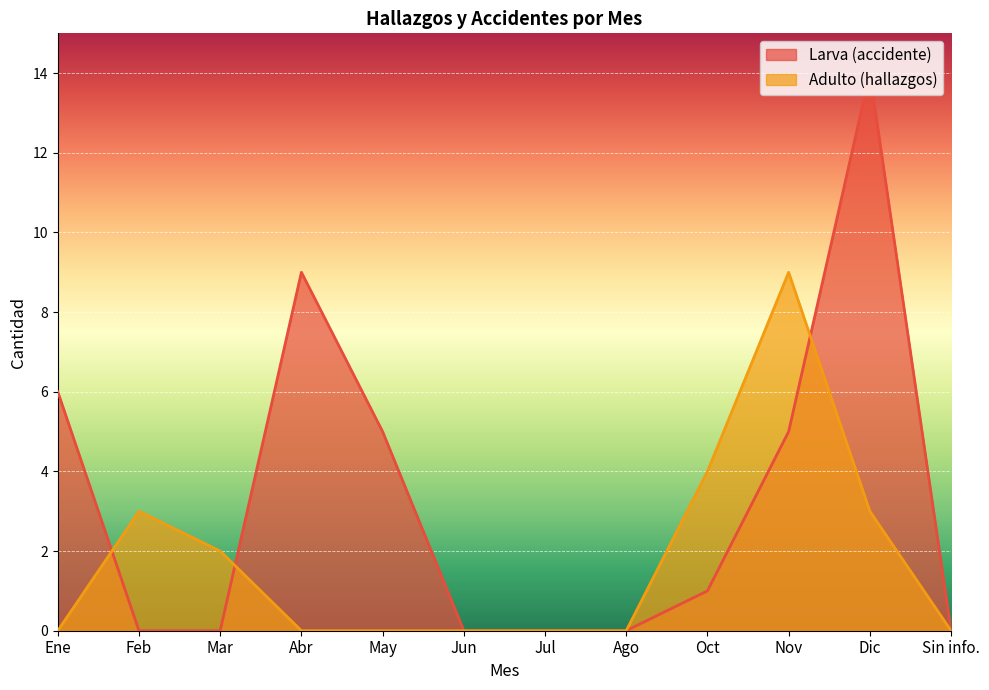

Reading right to left, transcribe all the data shown in this chart.

Larva (accidente): 0	14	5	1	0	0	0	5	9	0	0	6
Adulto (hallazgos): 0	3	9	4	0	0	0	0	0	2	3	0